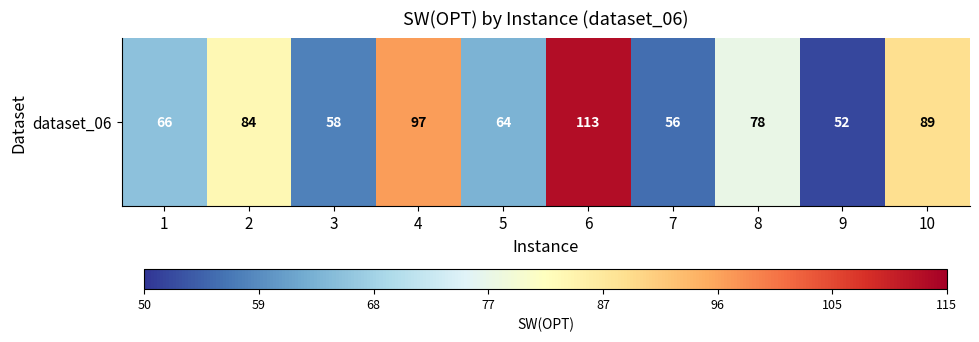

At which category does the chart reach its minimum across all series?

9